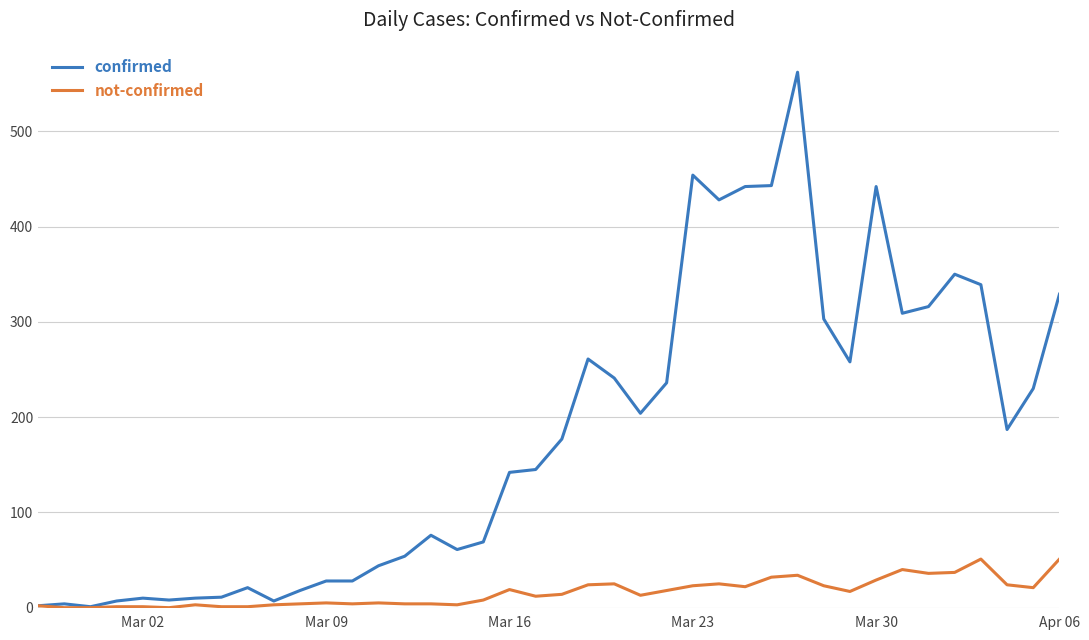

Which series has the largest total across all categories?

confirmed